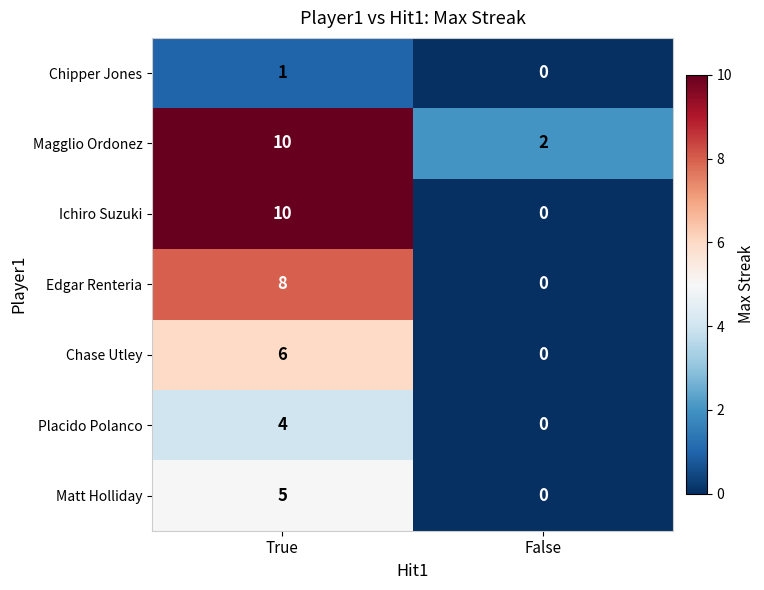

What is the approximate value of Chase Utley at True?

6